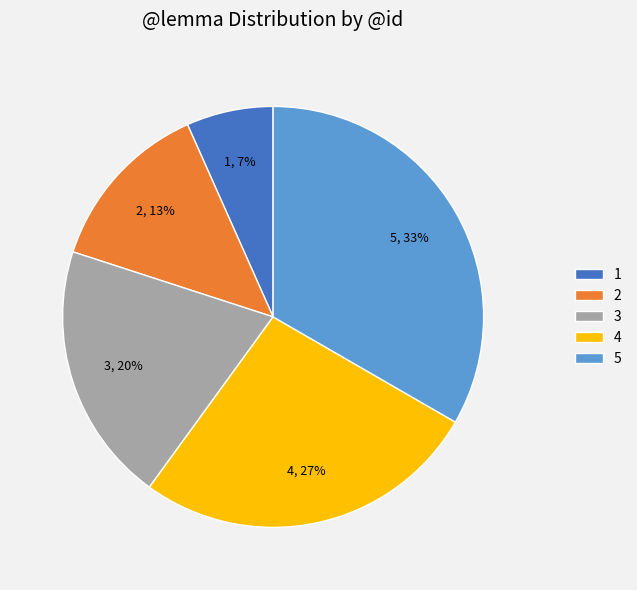

Is there any slice that represents more than half of the pie?

No